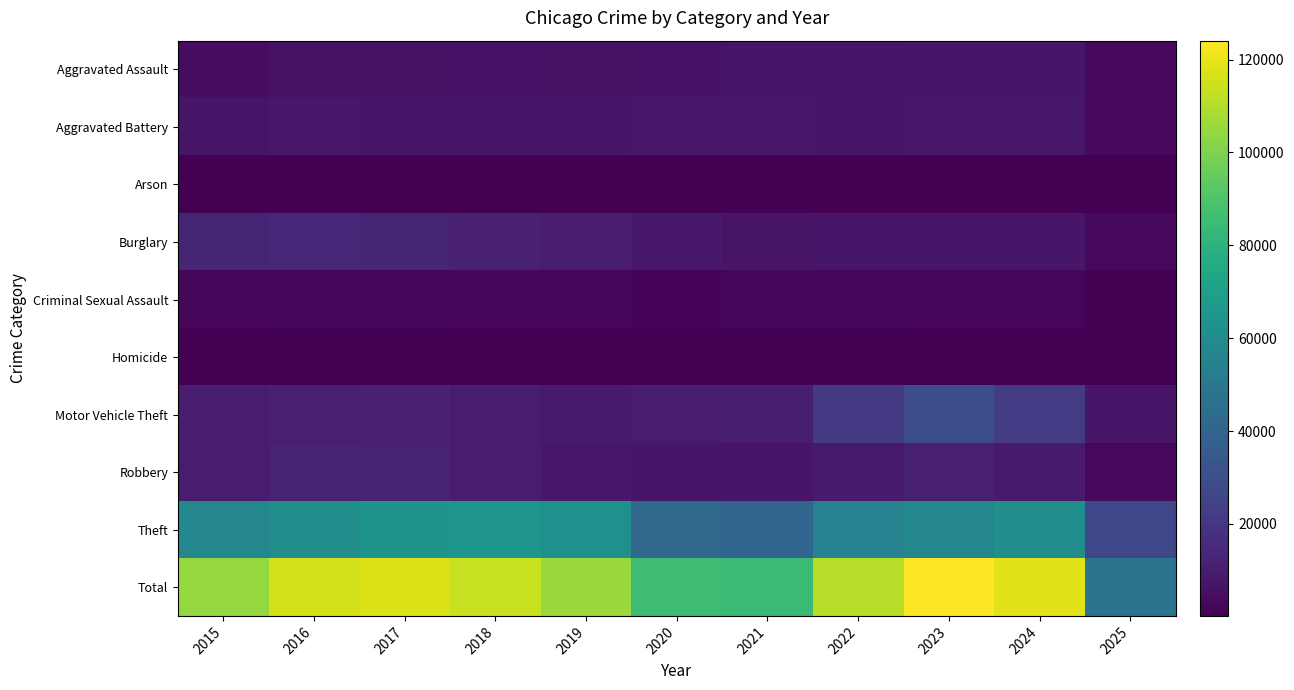

Which series has the largest range (max minus min)?

Total